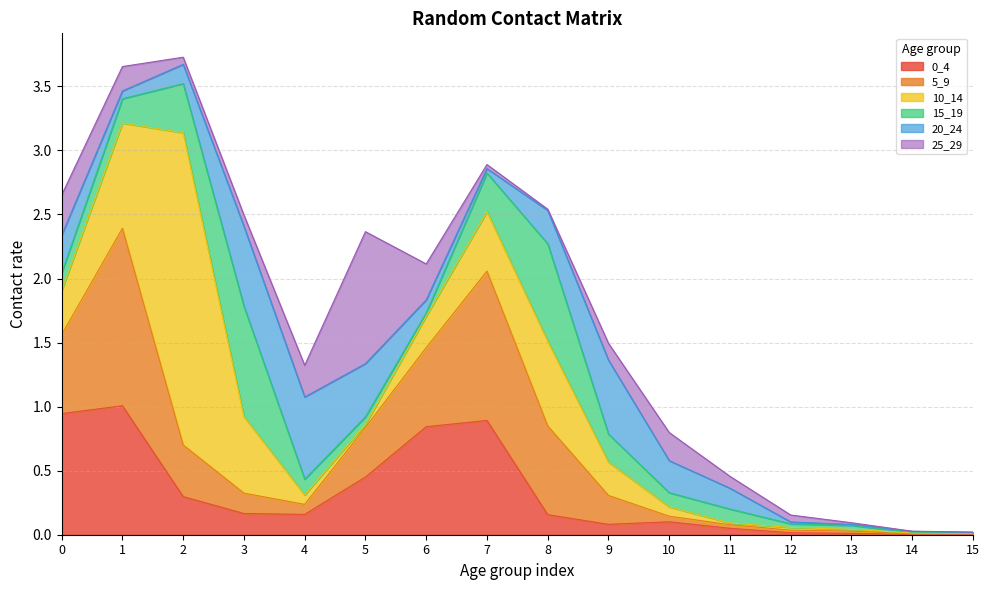

List the labels in order of 0_4 value, smallest first.

14, 15, 13, 12, 11, 9, 10, 8, 4, 3, 2, 5, 6, 7, 0, 1